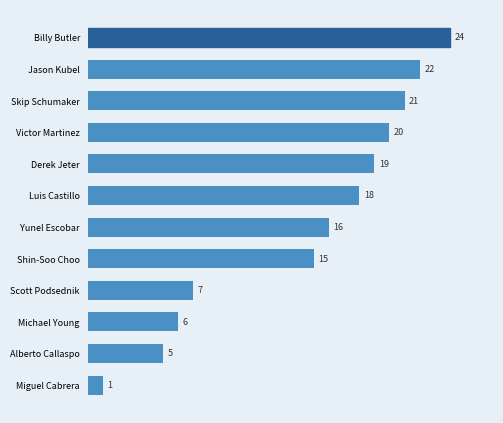

What is the change in value from Yunel Escobar to Miguel Cabrera?

-15